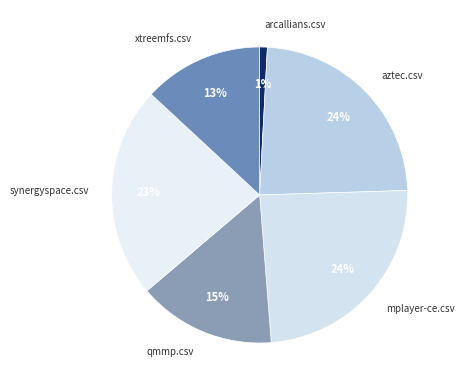

How many segments does this pie chart have?

6